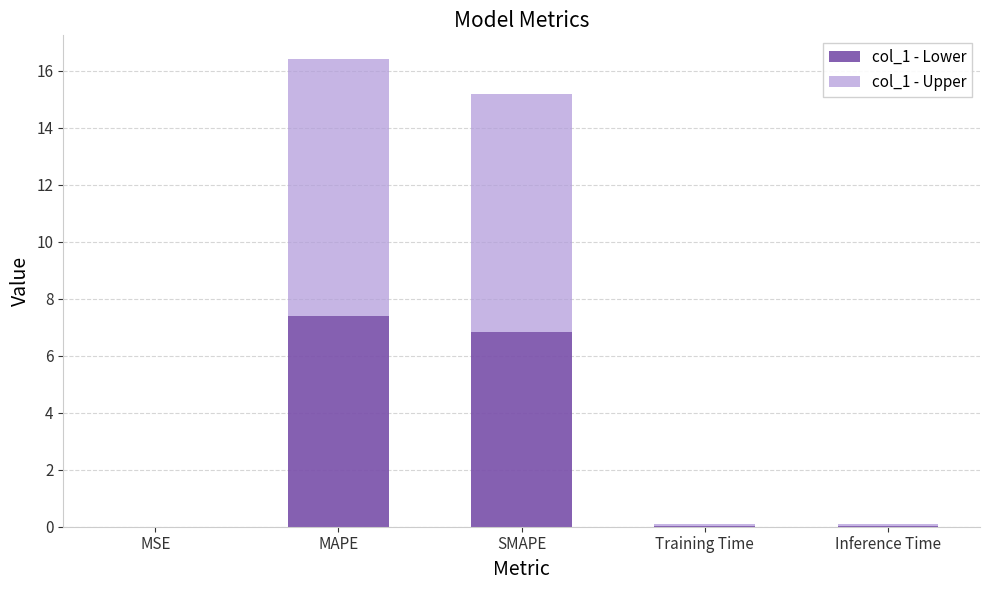

What is the total value across all series at SMAPE?

15.2